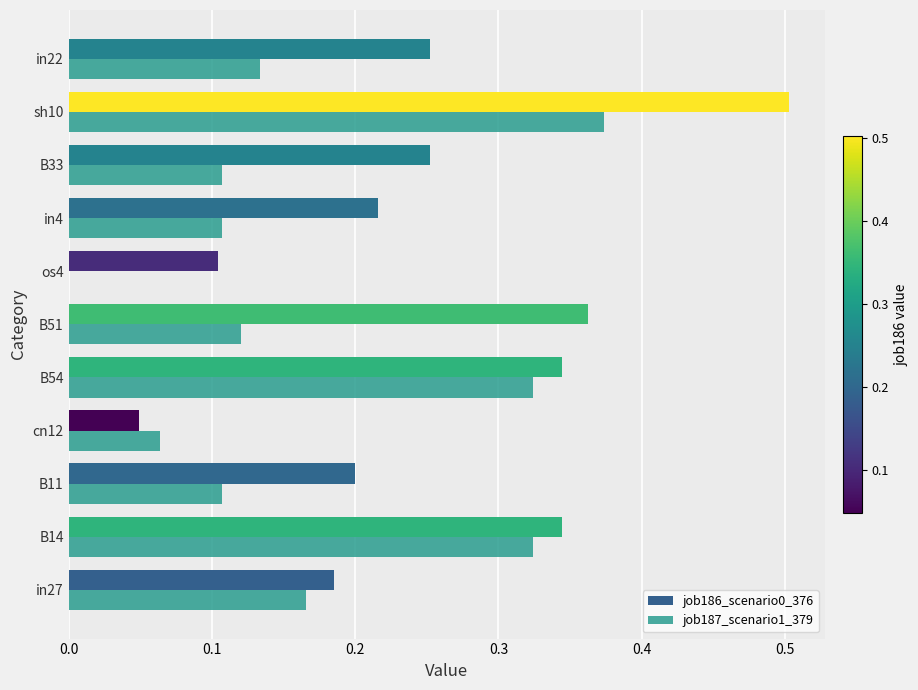

What is the total value across all series at sh10?

0.9